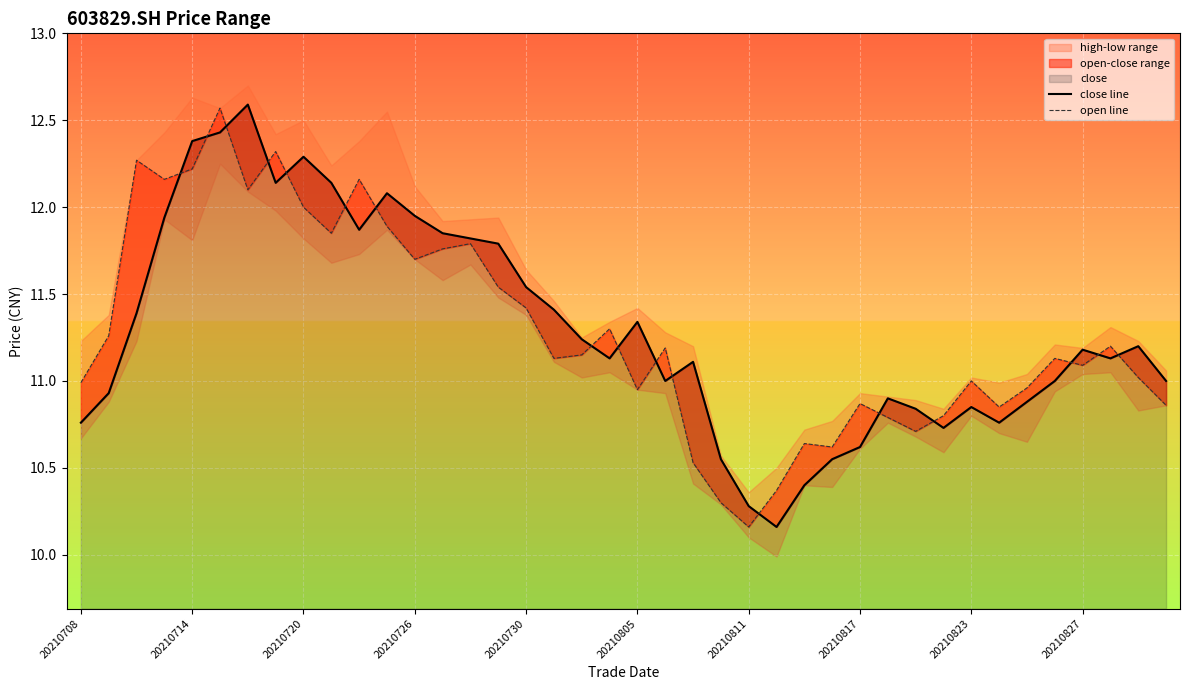

After their last crossing, which series has the higher values: open line or close line?

close line